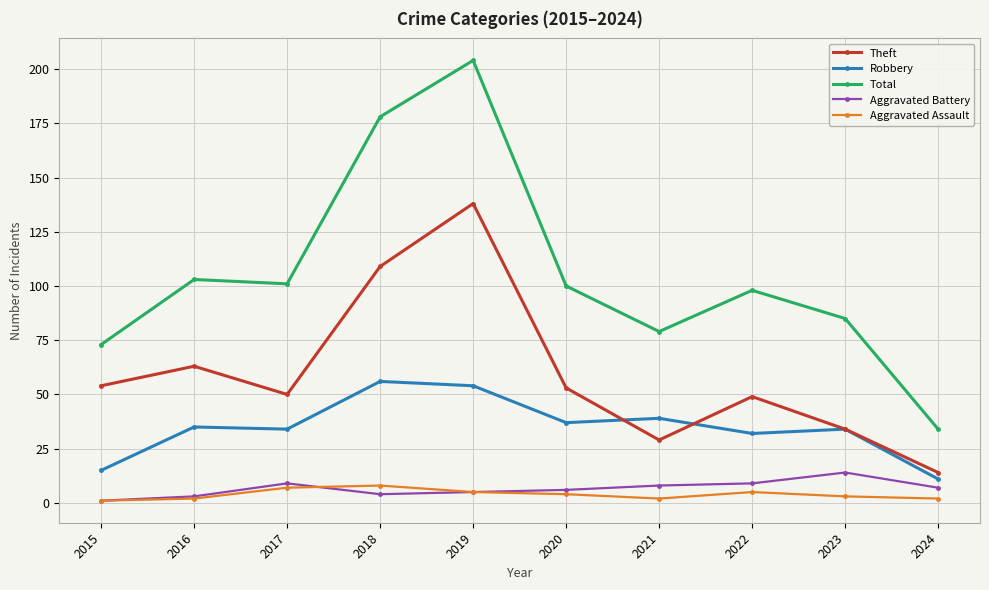

What is the value of the Aggravated Assault point at the 1st from the left?

1